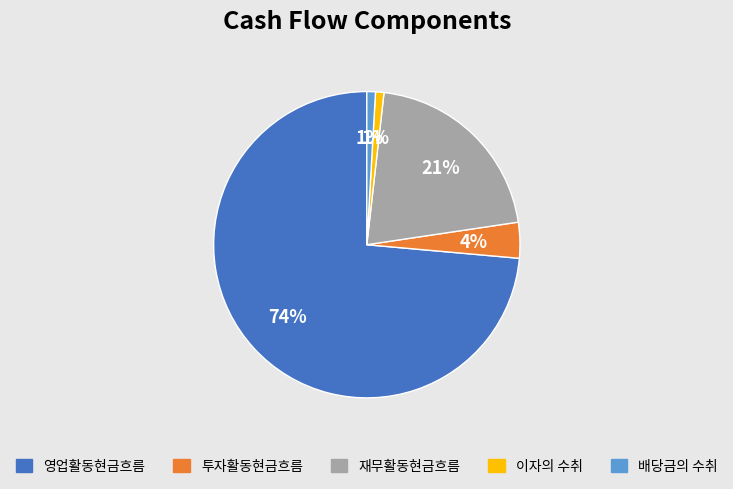

What percentage is the 배당금의 수취 slice, to the nearest percent?

1%